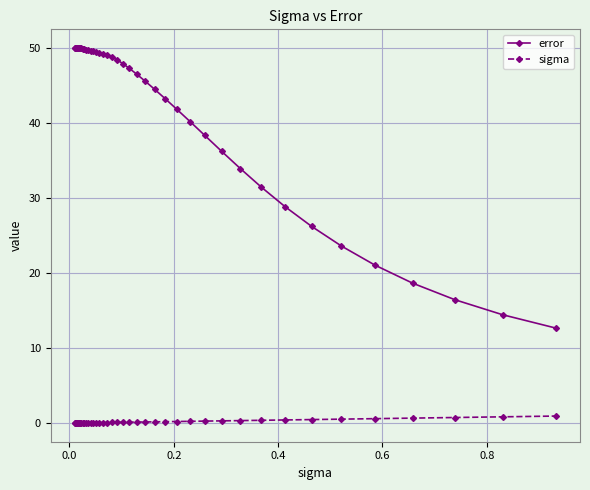

What is the maximum value shown in the chart?

50.0